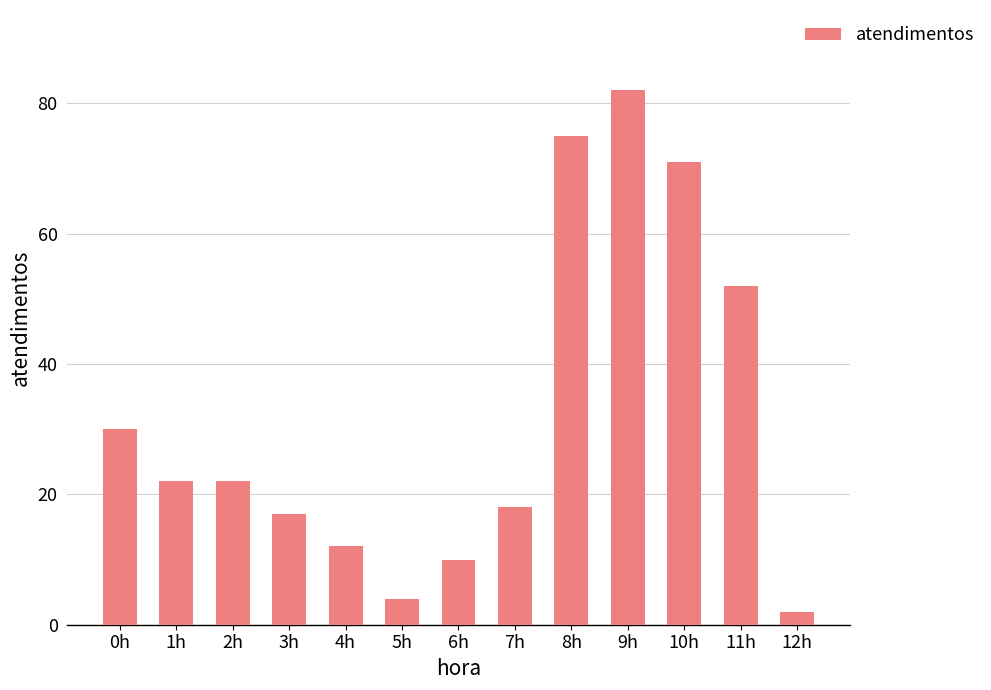

At which label is the value closest to 42?

11h